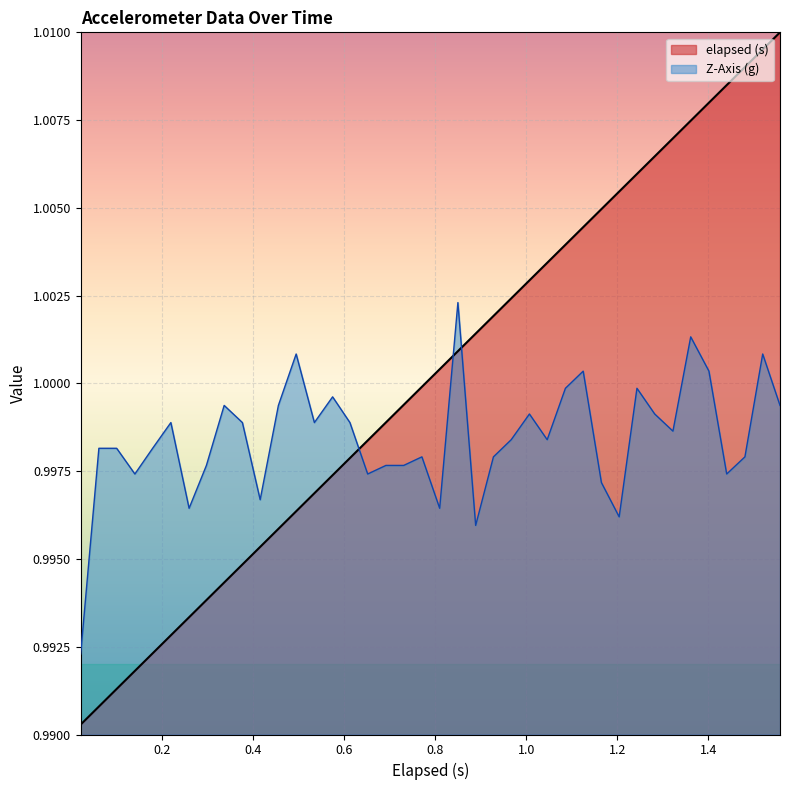

At how many categories does at least one series exceed 1?

21